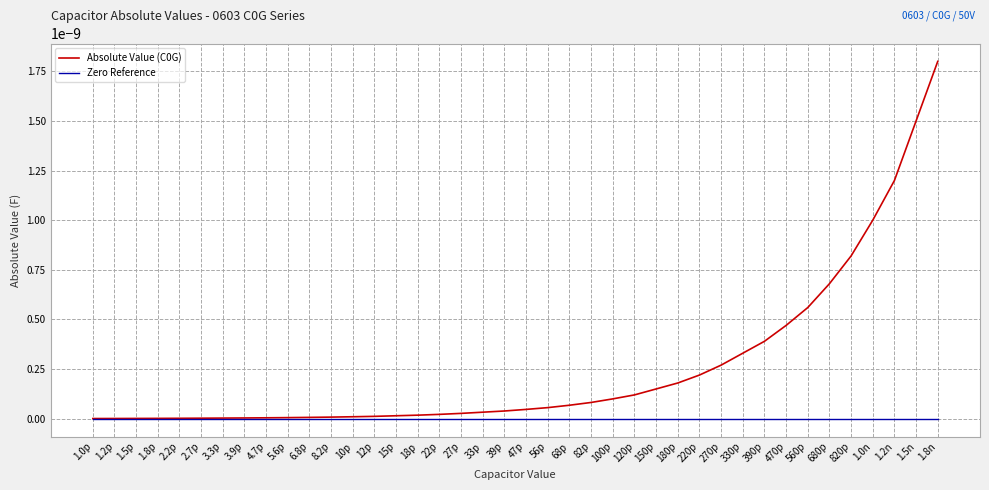

Is it true that Absolute Value (C0G) equals 0.0 at 180p?

True